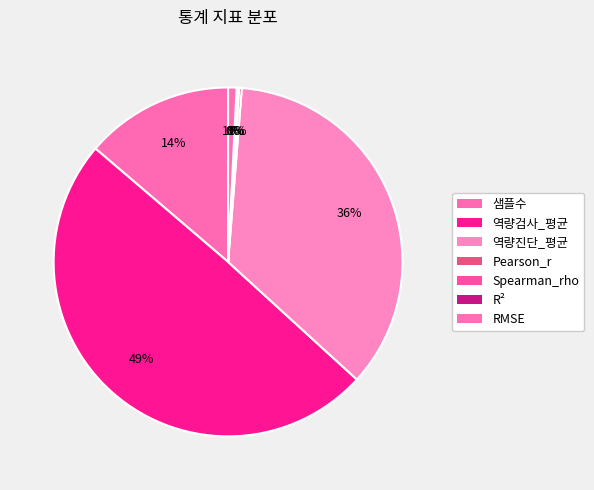

Do R² and 역량진단_평균 together represent more than half of the pie?

No